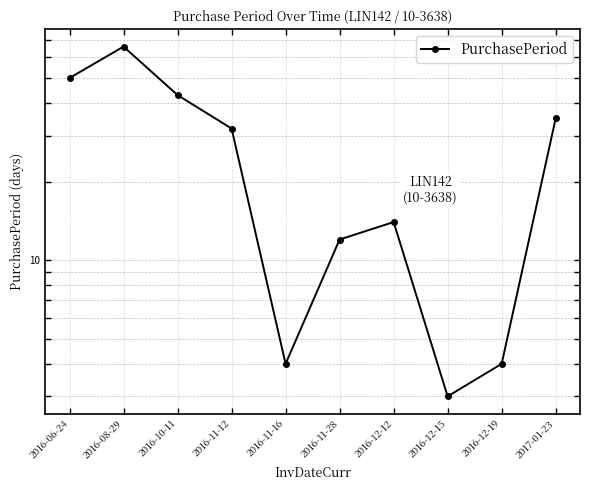

How many lines are shown in the chart?

1